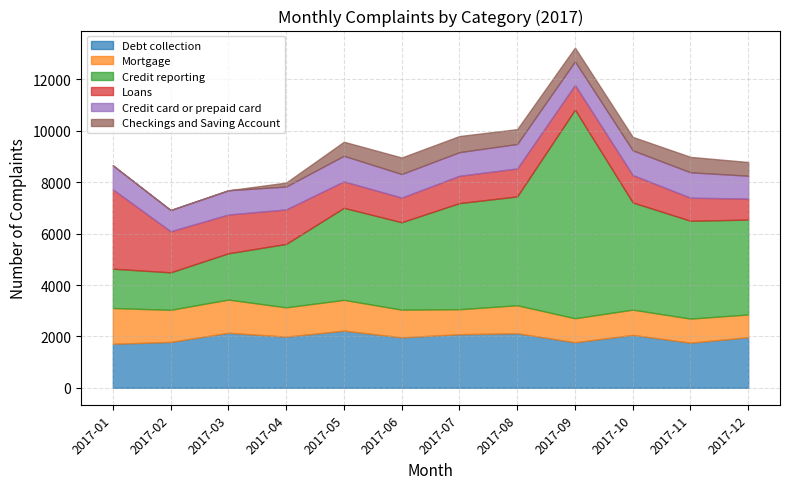

Reading left to right, extract all data points from this chart.

Debt collection: 2017-01=1715	2017-02=1786	2017-03=2142	2017-04=1992	2017-05=2226	2017-06=1964	2017-07=2087	2017-08=2123	2017-09=1774	2017-10=2058	2017-11=1757	2017-12=1967
Mortgage: 2017-01=1390	2017-02=1249	2017-03=1292	2017-04=1139	2017-05=1197	2017-06=1077	2017-07=971	2017-08=1090	2017-09=933	2017-10=984	2017-11=936	2017-12=887
Credit reporting: 2017-01=1531	2017-02=1459	2017-03=1801	2017-04=2469	2017-05=3581	2017-06=3403	2017-07=4130	2017-08=4236	2017-09=8120	2017-10=4172	2017-11=3808	2017-12=3693
Loans: 2017-01=3088	2017-02=1599	2017-03=1510	2017-04=1342	2017-05=1031	2017-06=958	2017-07=1065	2017-08=1088	2017-09=960	2017-10=1068	2017-11=898	2017-12=819
Credit card or prepaid card: 2017-01=936	2017-02=826	2017-03=943	2017-04=892	2017-05=995	2017-06=918	2017-07=919	2017-08=953	2017-09=919	2017-10=960	2017-11=988	2017-12=889
Checkings and Saving Account: 2017-01=0	2017-02=0	2017-03=0	2017-04=154	2017-05=547	2017-06=644	2017-07=627	2017-08=577	2017-09=536	2017-10=524	2017-11=601	2017-12=533